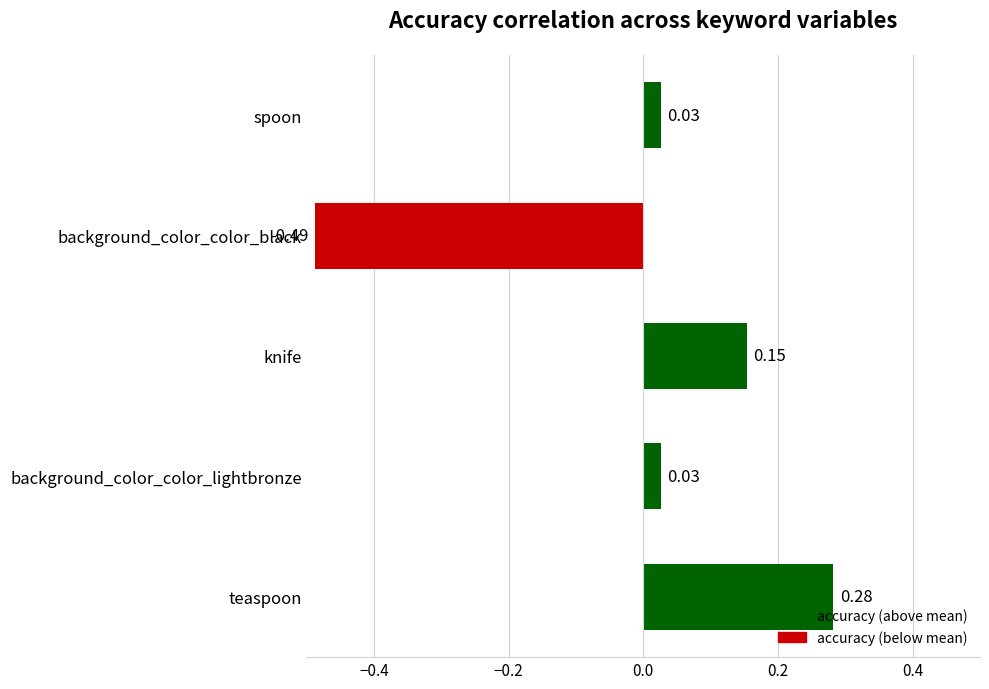

Which category has the lowest value across all series?

background_color_color_black